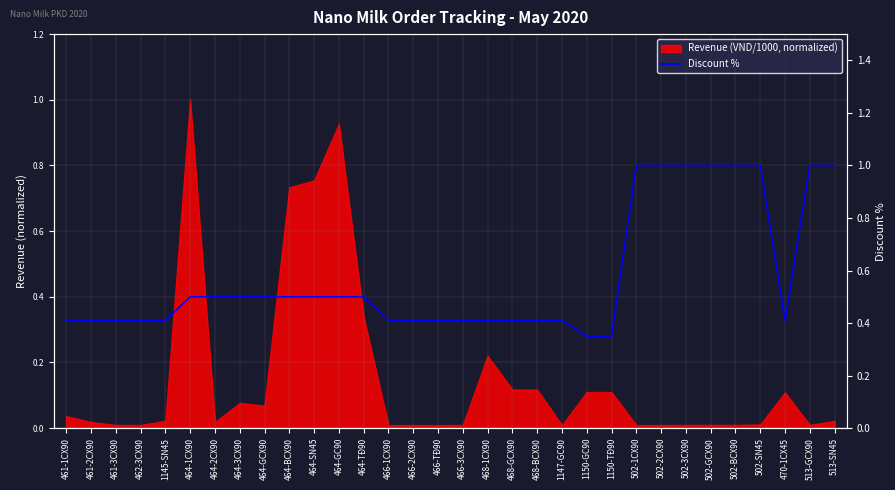

Reading left to right, what are all the values shown in this chart?

461-1CX90=0.4	461-2CX90=0.4	461-3CX90=0.4	462-3CX90=0.4	1145-SN45=0.4	464-1CX90=0.5	464-2CX90=0.5	464-3CX90=0.5	464-GCX90=0.5	464-BCX90=0.5	464-SN45=0.5	464-GC90=0.5	464-TĐ90=0.5	466-1CX90=0.4	466-2CX90=0.4	466-TĐ90=0.4	466-3CX90=0.4	468-1CX90=0.4	468-GCX90=0.4	468-BCX90=0.4	1147-GC90=0.4	1150-GC90=0.3	1150-TĐ90=0.3	502-1CX90=1.0	502-2CX90=1.0	502-3CX90=1.0	502-GCX90=1.0	502-BCX90=1.0	502-SN45=1.0	470-1CX45=0.4	513-GCX90=1.0	513-SN45=1.0